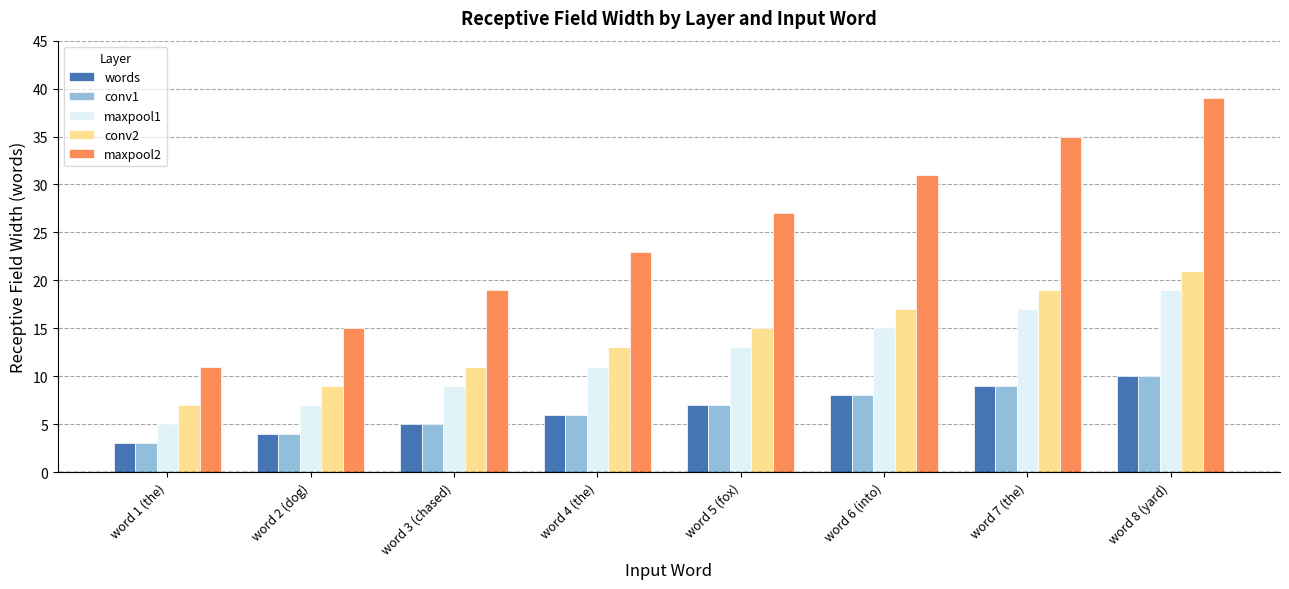

What is the sum of the maxpool1 values at word 4 (the) and word 8 (yard)?

30